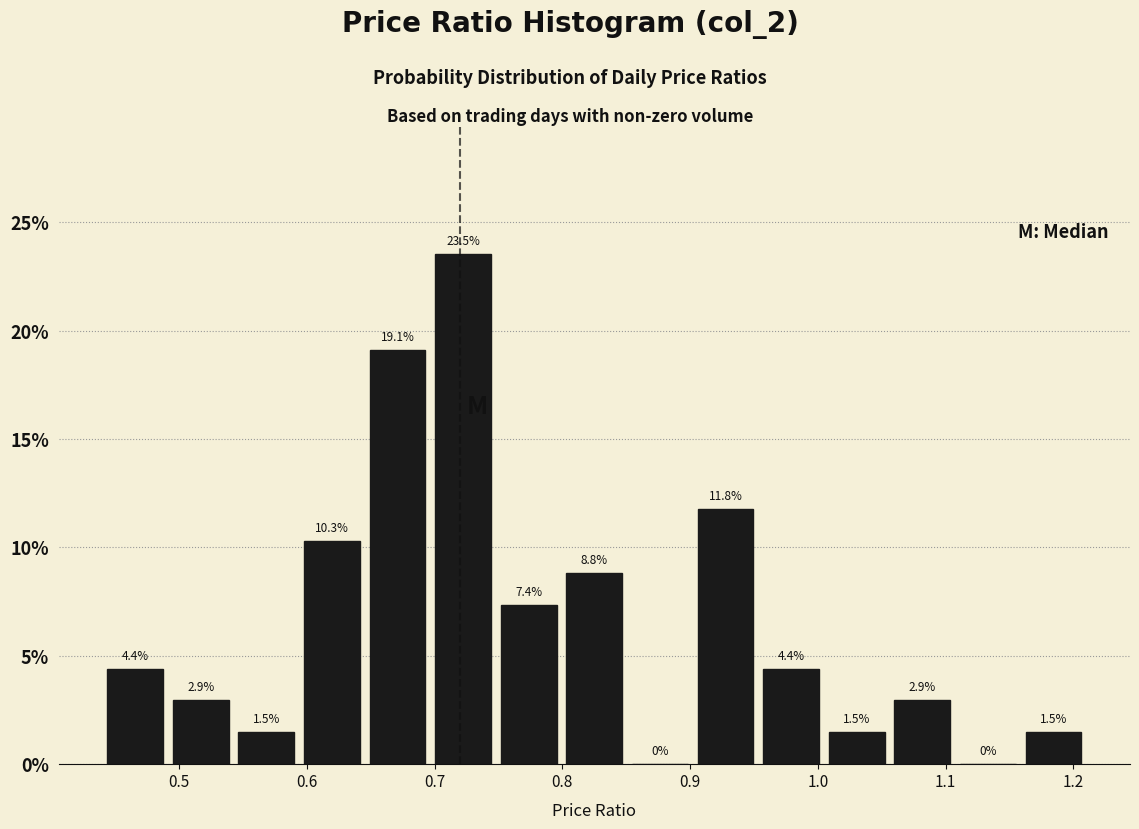

Which range on the x-axis has the tallest bar?

0.70 to 0.75